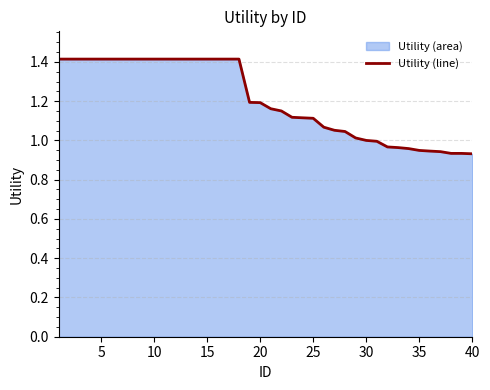

Is it true that the value at 25 is 1.1?

True